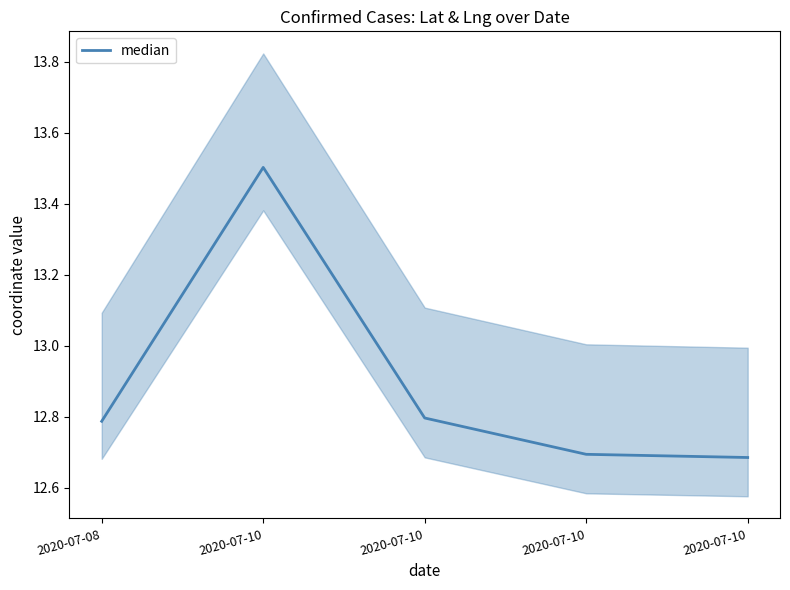

What is the difference between the maximum and minimum values?

0.8